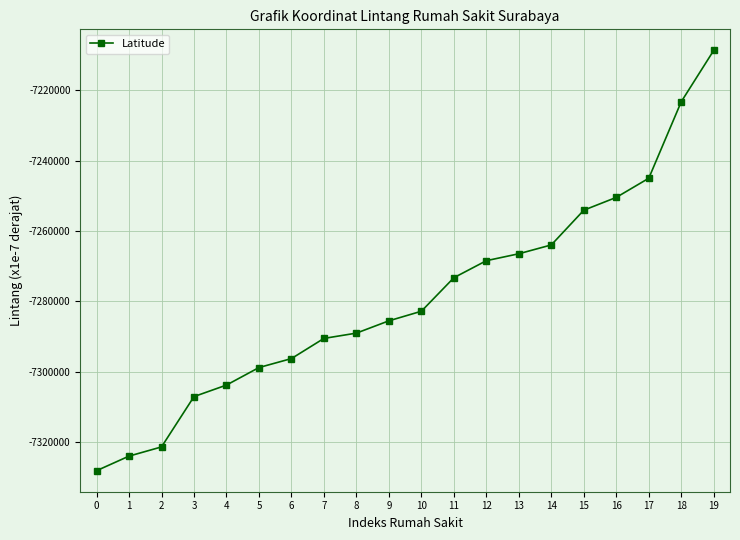

What is the difference between the values at 1 and 17?

78902